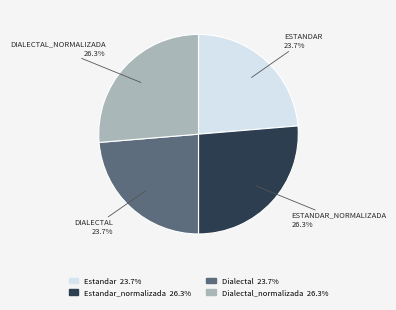

How many slices are in this pie chart?

4